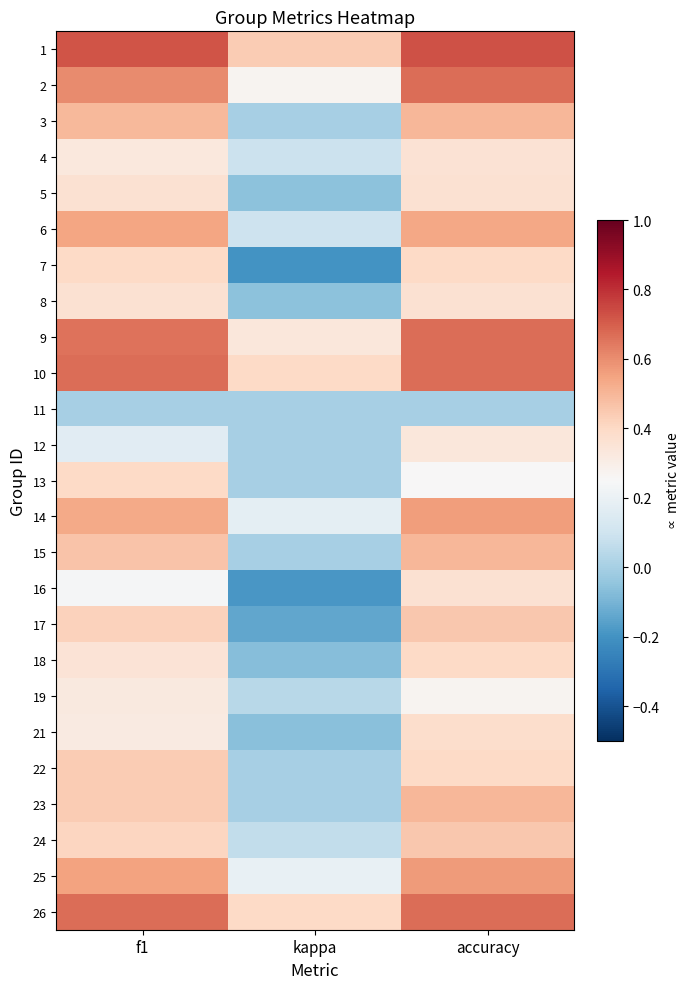

At f1, list the series in order from largest to smallest.

1, 10, 26, 9, 2, 25, 6, 14, 3, 15, 22, 23, 17, 24, 7, 13, 5, 8, 18, 4, 19, 21, 16, 12, 11